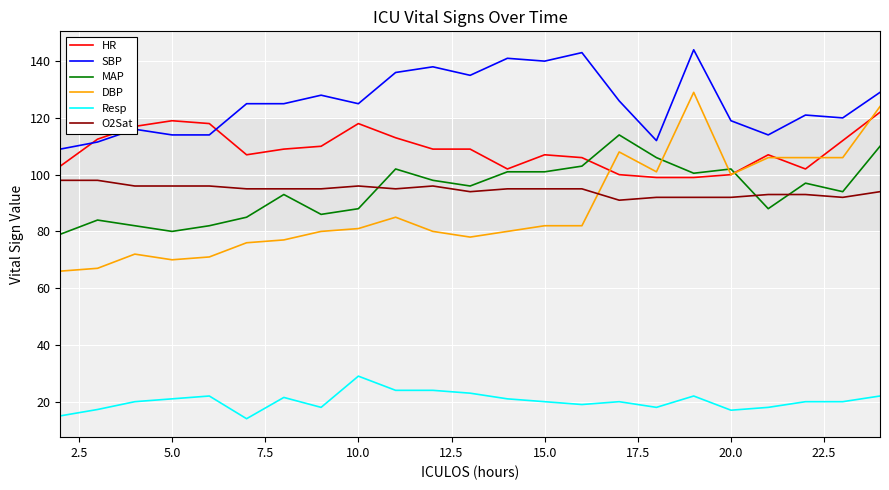

True or false: DBP and O2Sat intersect in this chart.

True